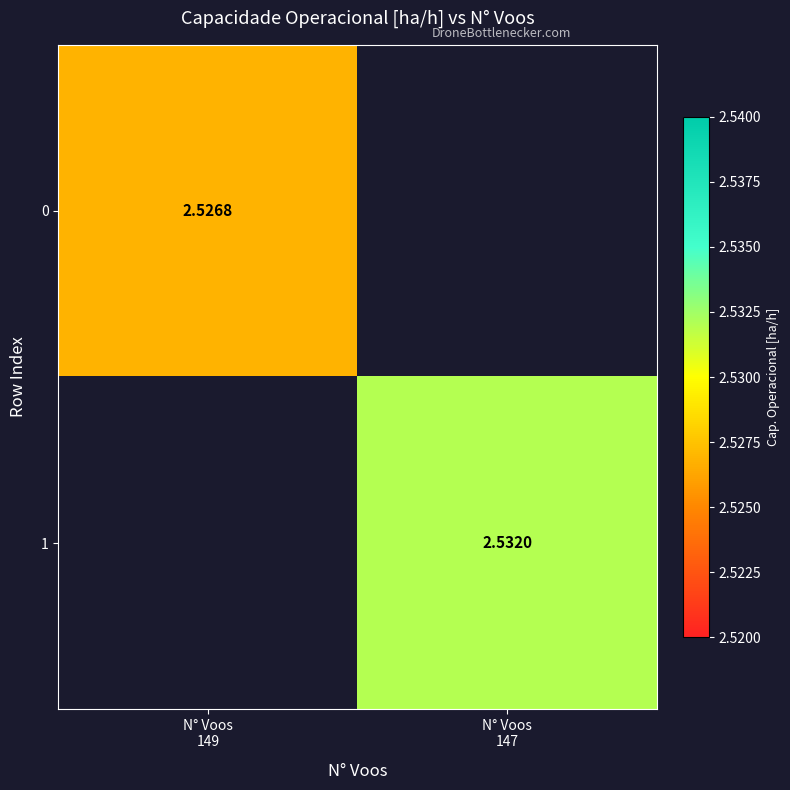

At which label does 0 reach its peak?

N° Voos 149